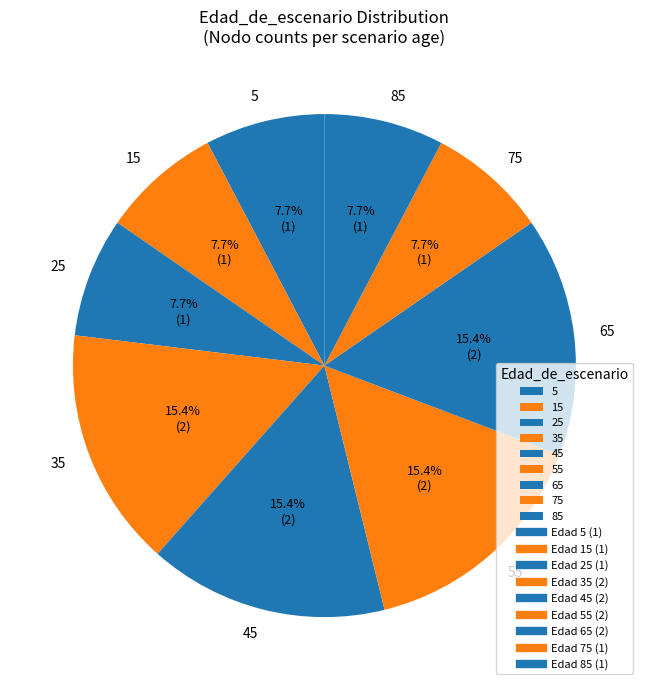

Between 75 and 35, which is larger?

35